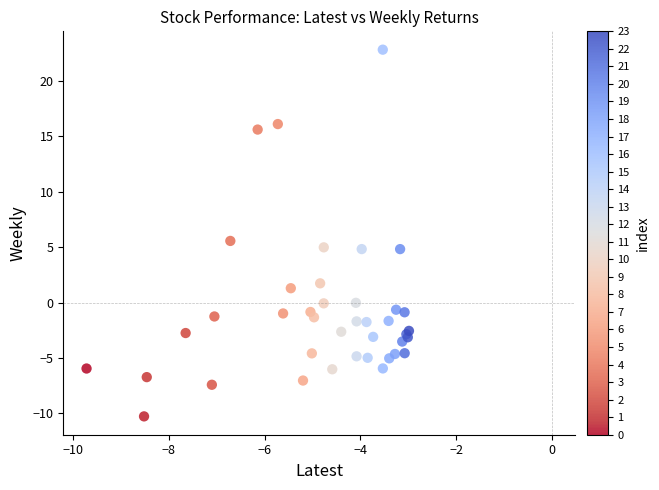

What Y value in the scatter plot is closest to 6?

5.6